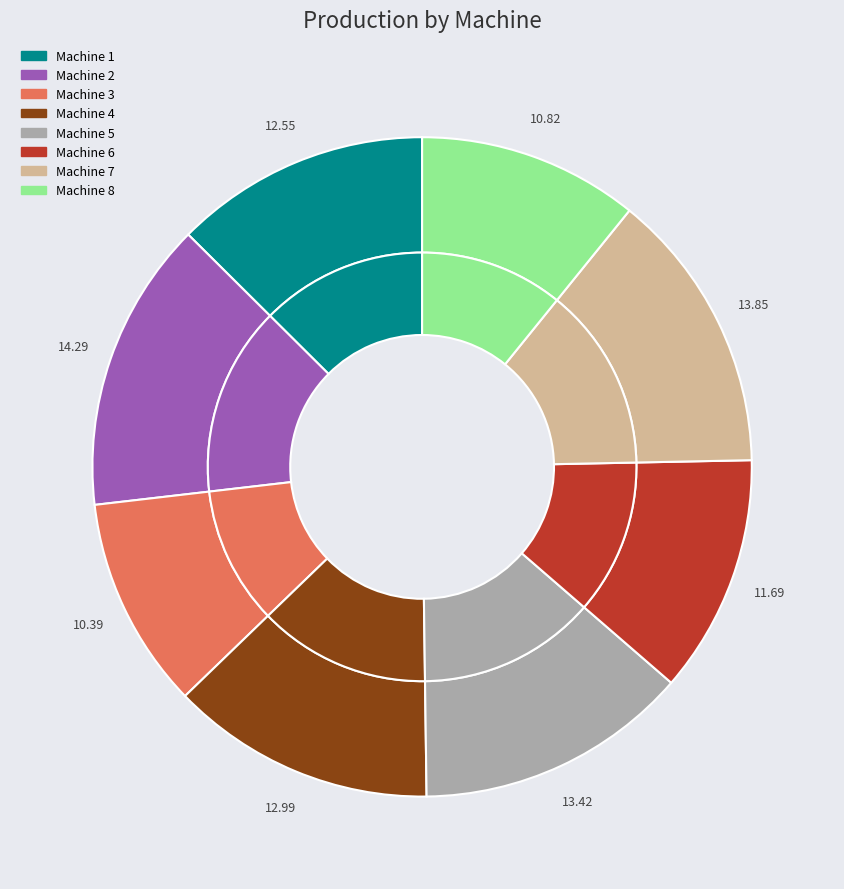

Is Machine 8 the majority of the pie?

No